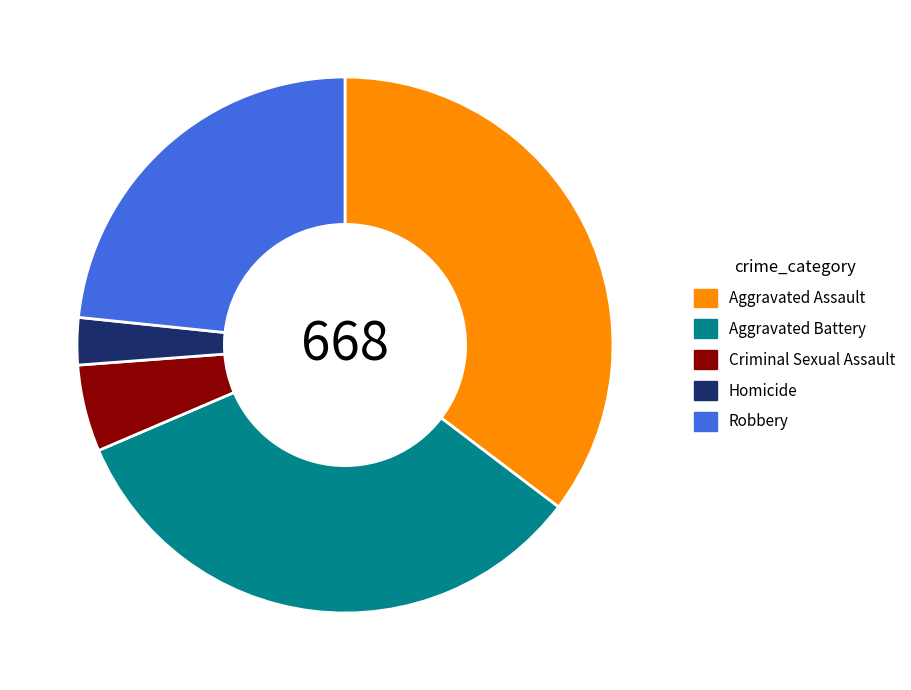

How many slices are in this pie chart?

5